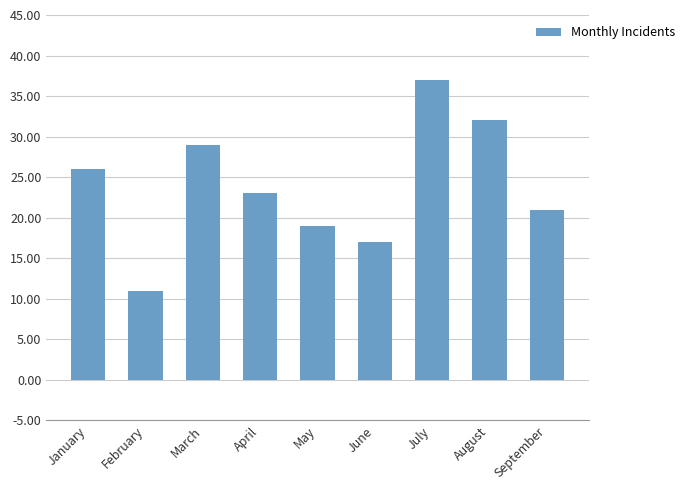

What is the difference between the second highest and second lowest values?

15